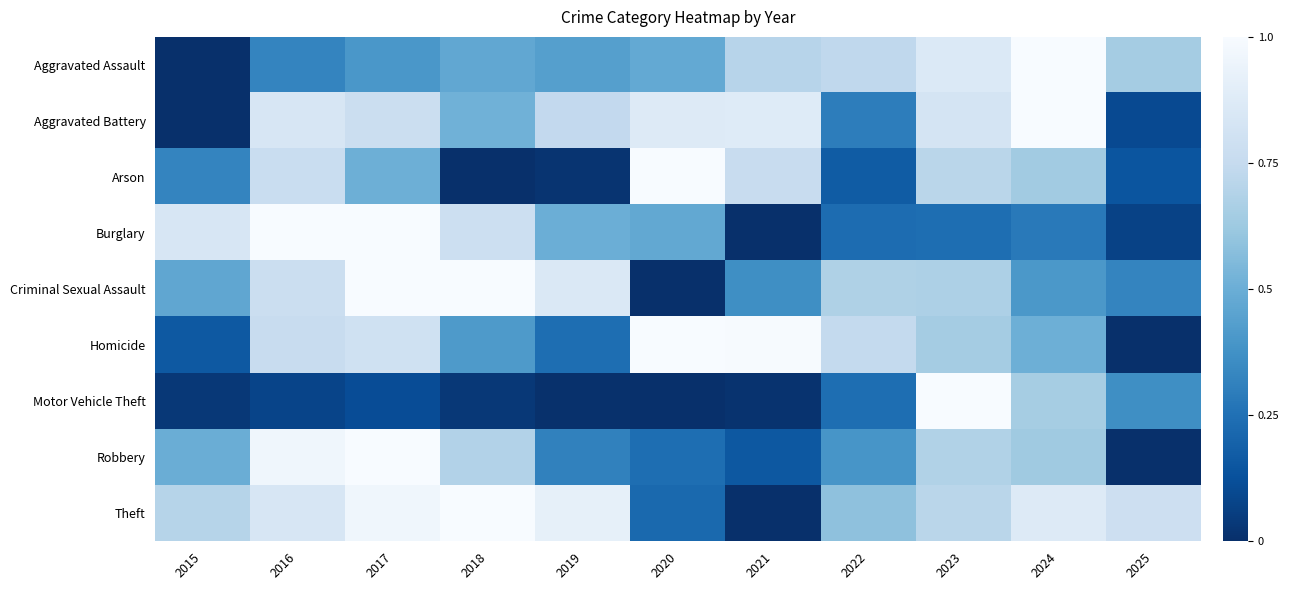

Reading right to left, what are all the values shown in this chart?

Aggravated Assault: 2025=0.6	2024=1.0	2023=0.9	2022=0.7	2021=0.7	2020=0.5	2019=0.4	2018=0.5	2017=0.4	2016=0.3	2015=0.0
Aggravated Battery: 2025=0.1	2024=1.0	2023=0.8	2022=0.3	2021=0.9	2020=0.9	2019=0.7	2018=0.5	2017=0.8	2016=0.8	2015=0.0
Arson: 2025=0.1	2024=0.6	2023=0.7	2022=0.2	2021=0.8	2020=1.0	2019=0.0	2018=0.0	2017=0.5	2016=0.8	2015=0.3
Burglary: 2025=0.1	2024=0.3	2023=0.2	2022=0.2	2021=0.0	2020=0.5	2019=0.5	2018=0.8	2017=1.0	2016=1.0	2015=0.8
Criminal Sexual Assault: 2025=0.3	2024=0.4	2023=0.7	2022=0.7	2021=0.4	2020=0.0	2019=0.9	2018=1.0	2017=1.0	2016=0.8	2015=0.5
Homicide: 2025=0.0	2024=0.5	2023=0.6	2022=0.7	2021=1.0	2020=1.0	2019=0.2	2018=0.4	2017=0.8	2016=0.8	2015=0.2
Motor Vehicle Theft: 2025=0.4	2024=0.6	2023=1.0	2022=0.2	2021=0.0	2020=0.0	2019=0.0	2018=0.0	2017=0.1	2016=0.1	2015=0.0
Robbery: 2025=0.0	2024=0.6	2023=0.7	2022=0.4	2021=0.2	2020=0.2	2019=0.3	2018=0.7	2017=1.0	2016=1.0	2015=0.5
Theft: 2025=0.8	2024=0.9	2023=0.7	2022=0.6	2021=0.0	2020=0.2	2019=0.9	2018=1.0	2017=1.0	2016=0.8	2015=0.7